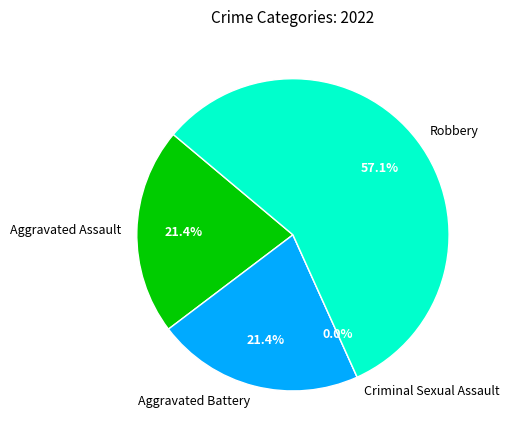

To the nearest percent, what is the combined percentage of Aggravated Battery and Aggravated Assault?

43%